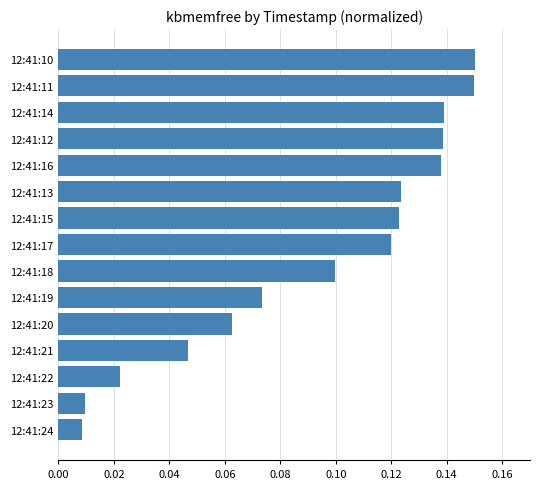

What position from the bottom is 12:41:16?

11